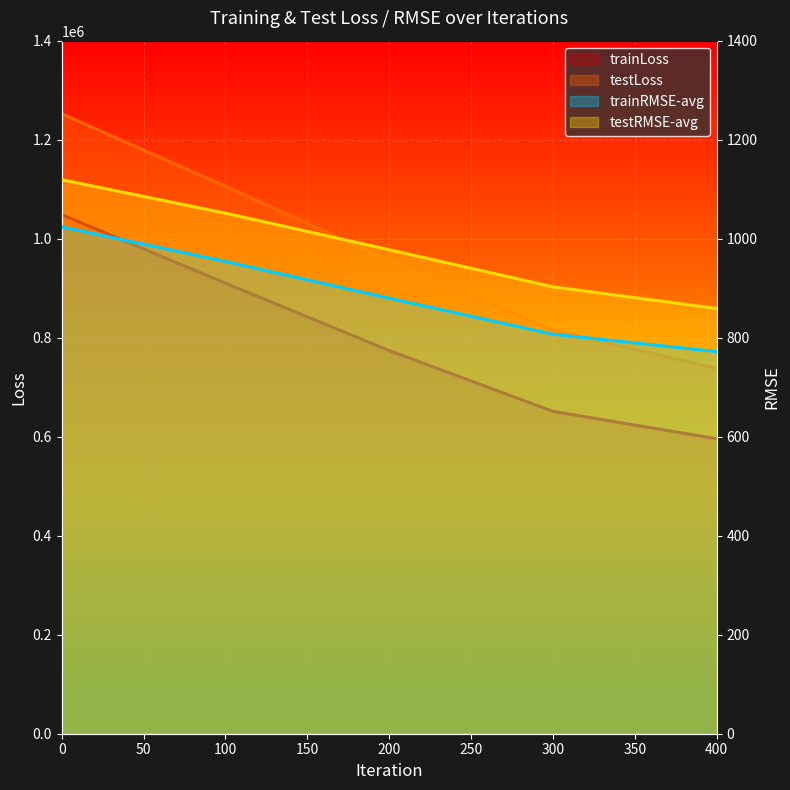

What is the average value of the testLoss series?

973359.5